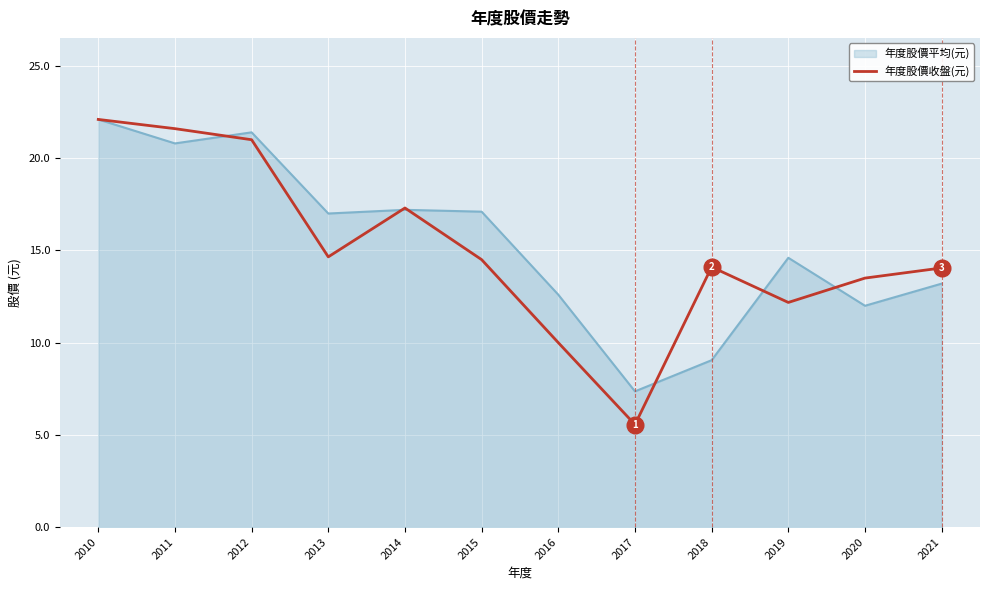

Which series has the widest spread of values?

年度股價收盤(元)